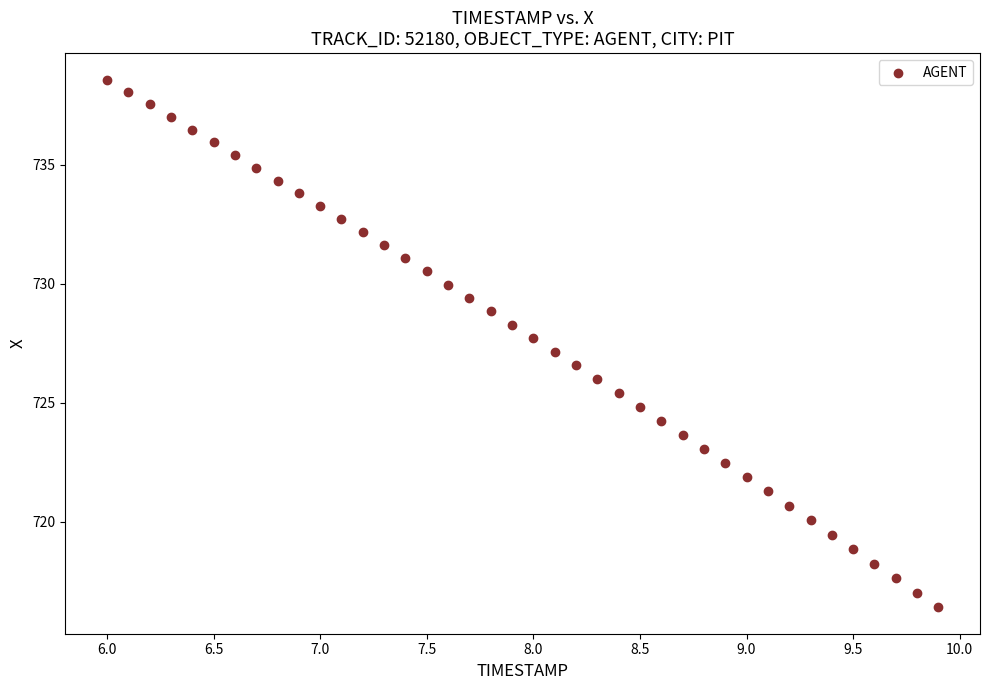

What is the range of X values (max minus min)?

3.9